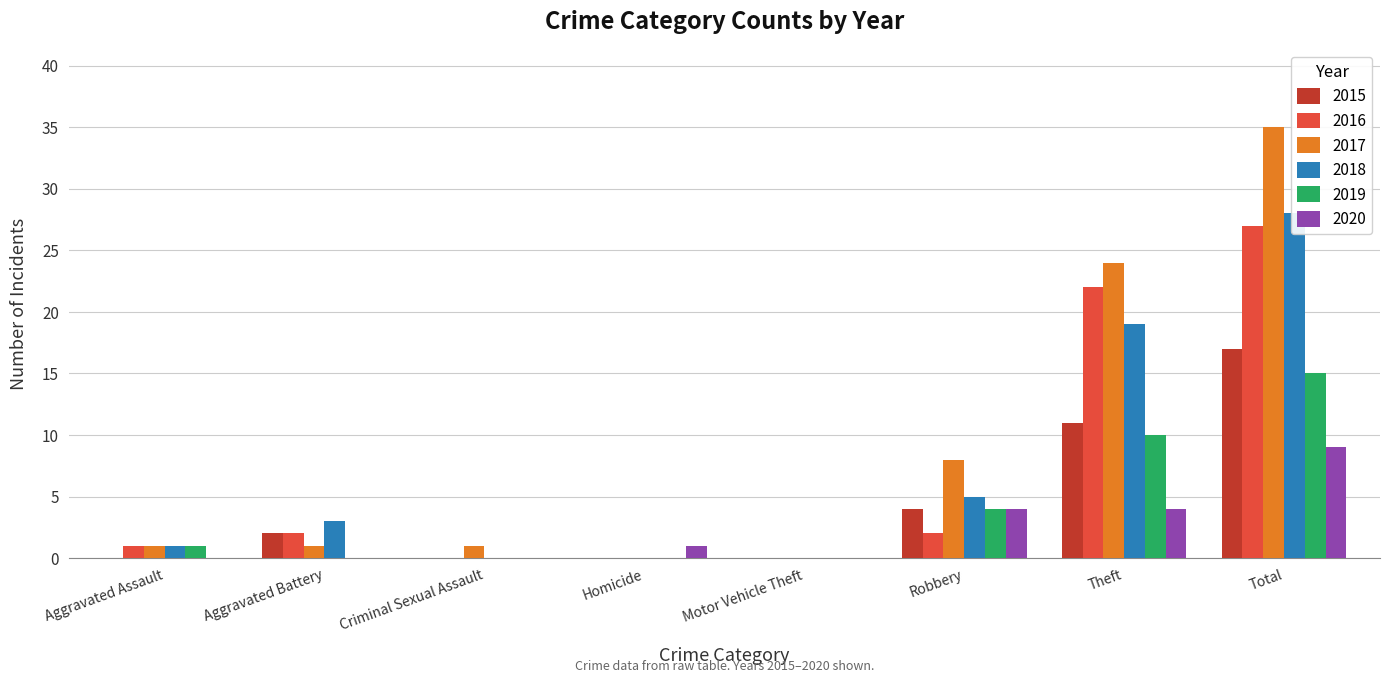

Which series changed the most between Homicide and Motor Vehicle Theft?

2020